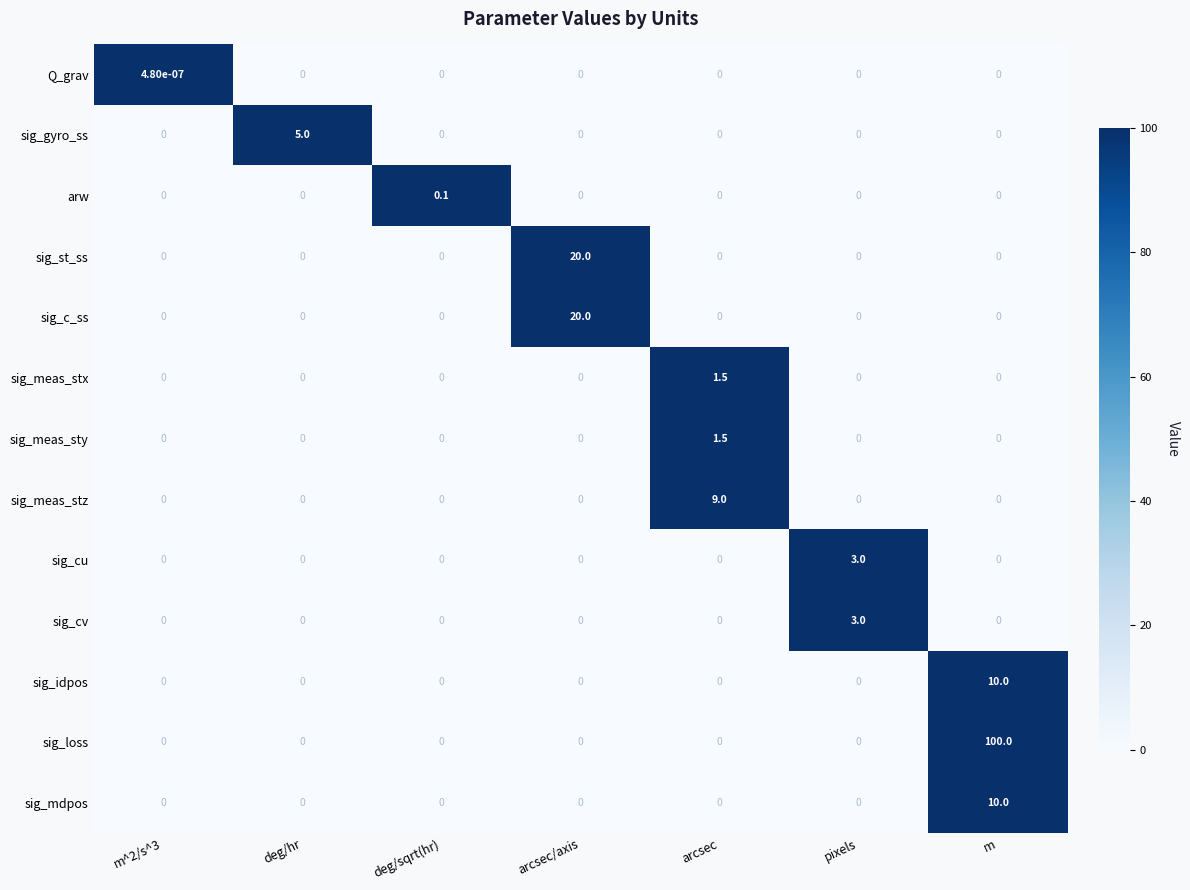

Which series has the largest range (max minus min)?

sig_loss